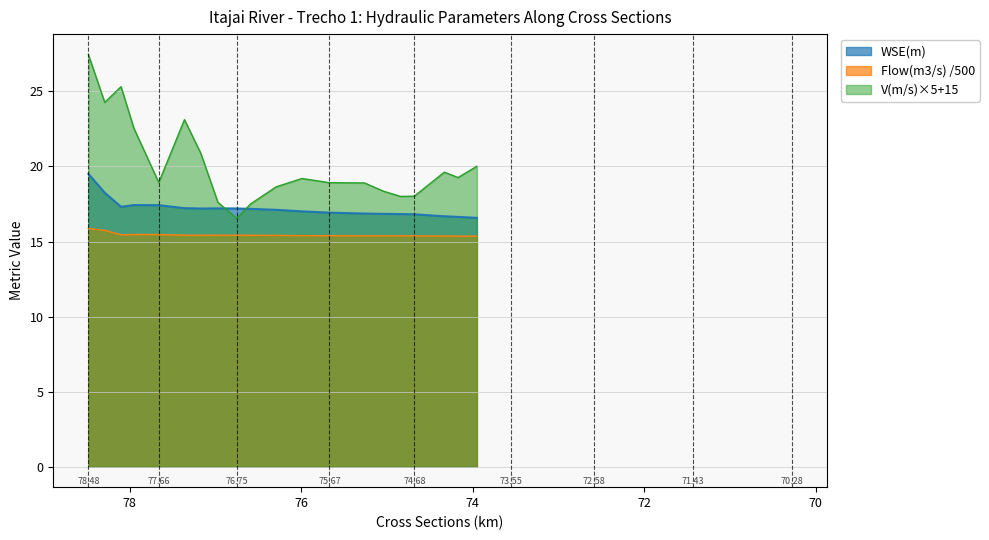

True or false: Flow(m3/s) has a value of 20.4 at 16.

False